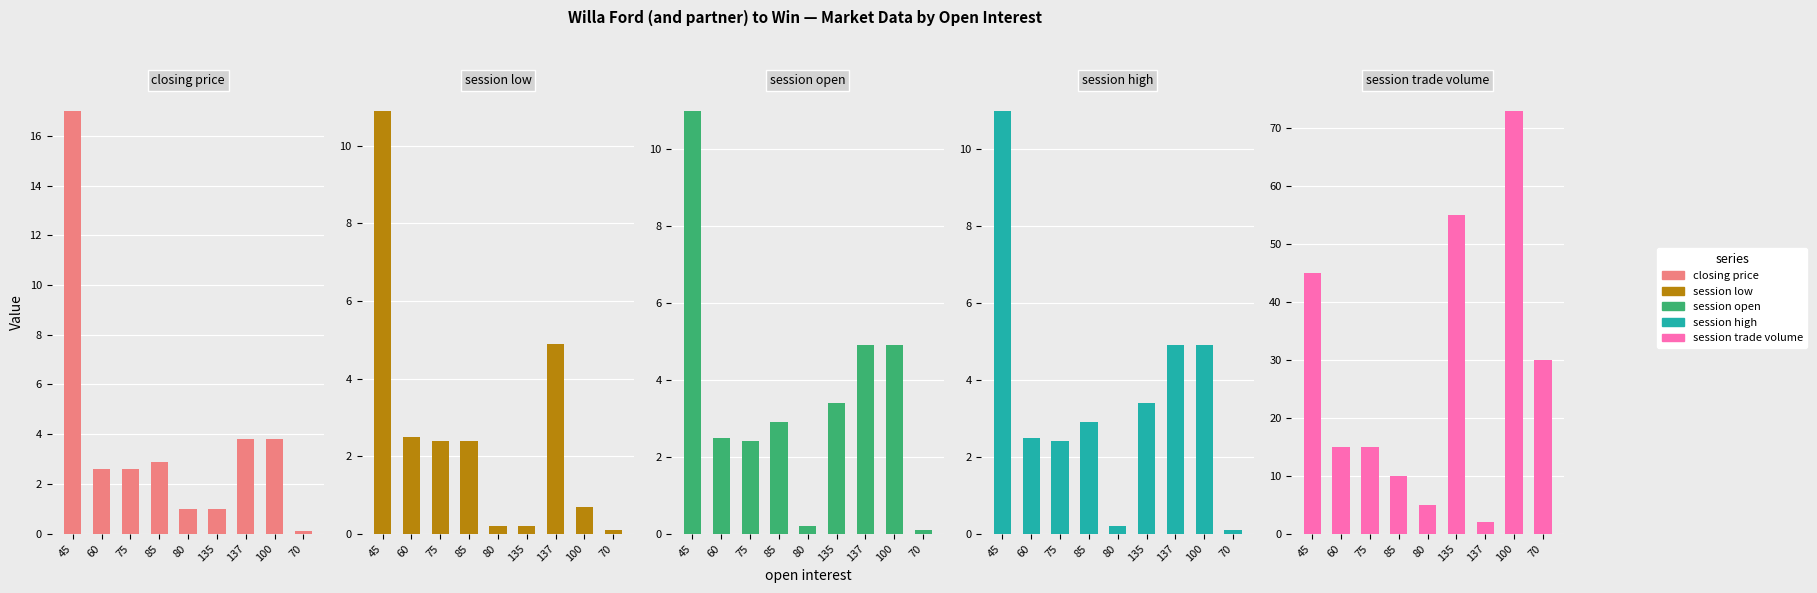

What is the lowest value of the session open series?

0.1